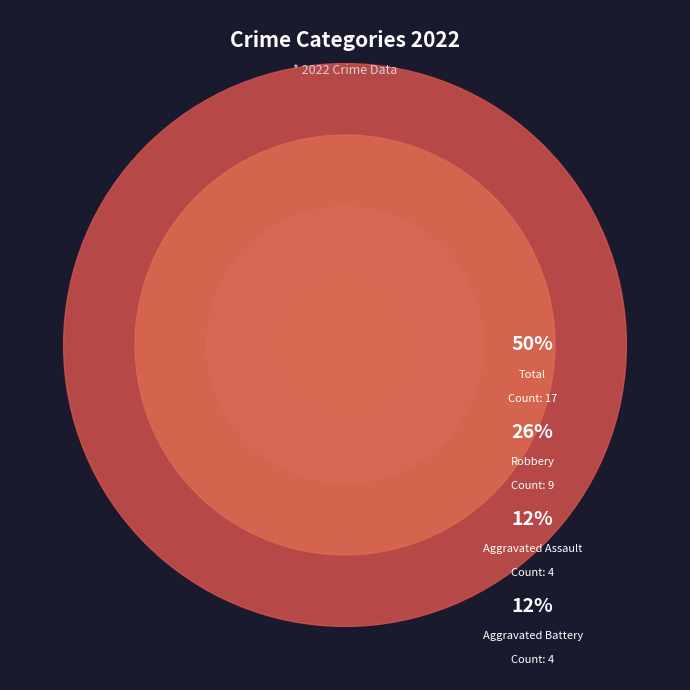

Does Total account for over 50% of the chart?

No